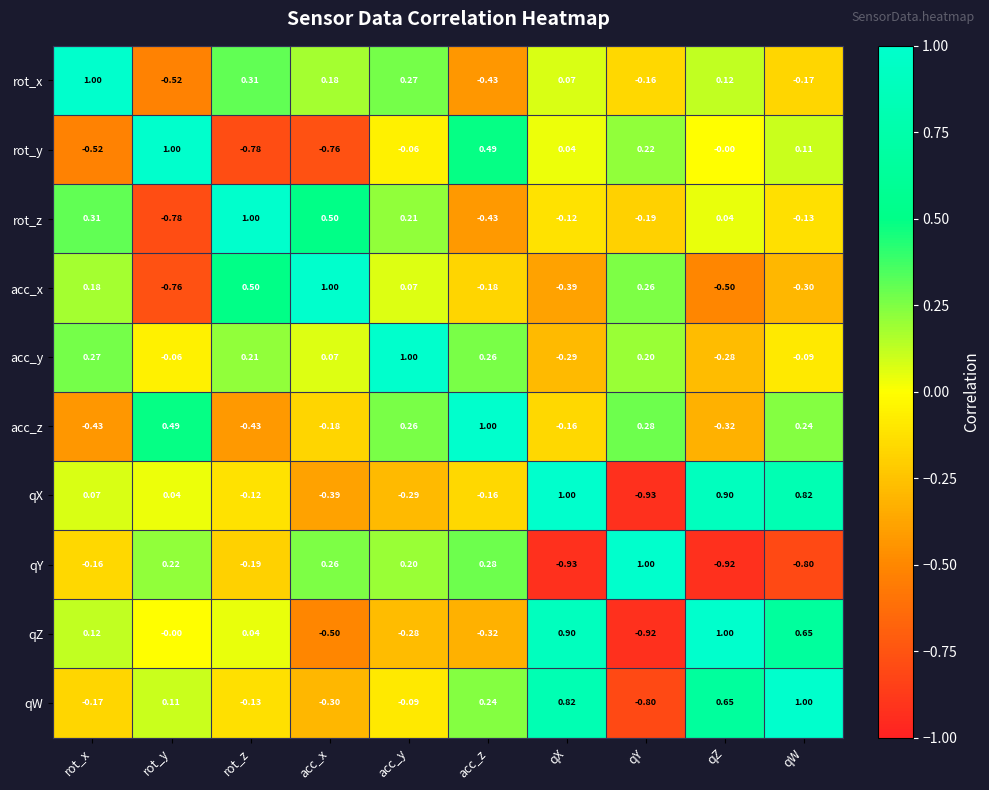

Which series has the largest total across all categories?

qW